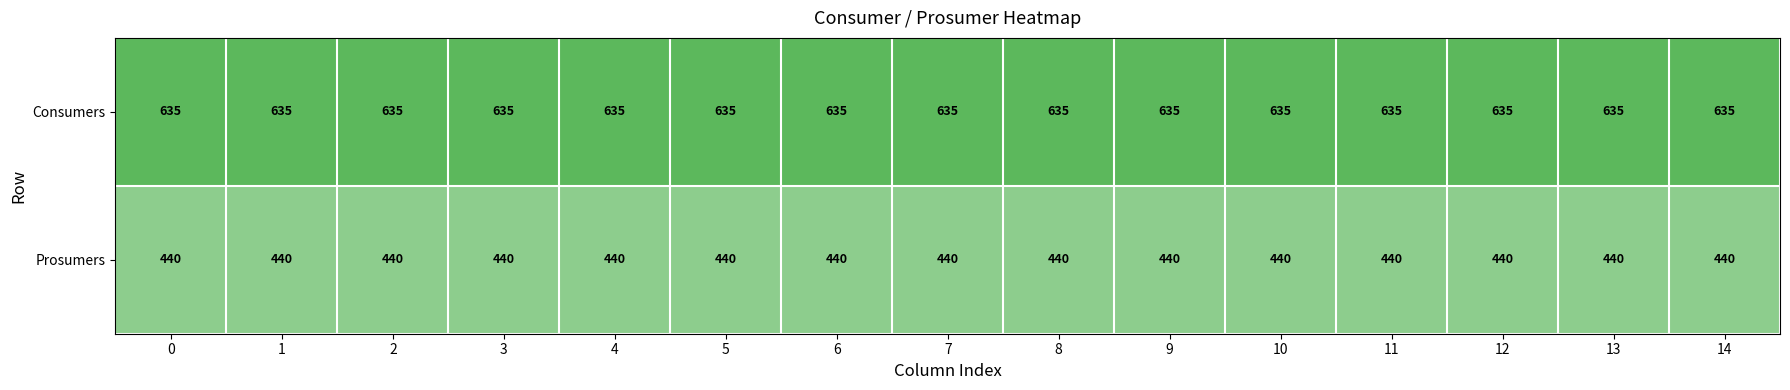

What is the lowest value of the Prosumers series?

440